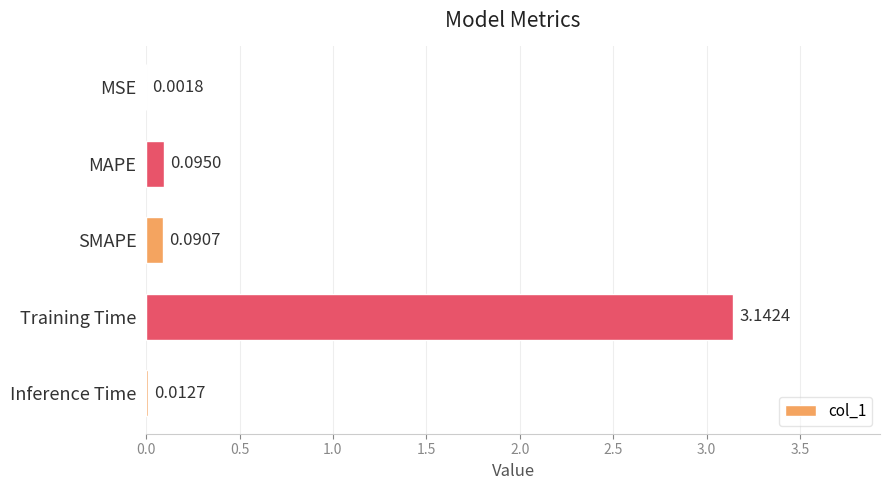

Which has a higher value, MAPE or Training Time?

Training Time